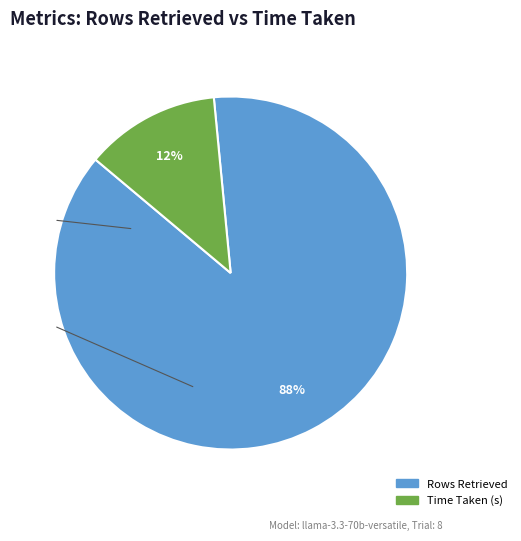

To the nearest percent, what portion does Time Taken (s) represent?

12%